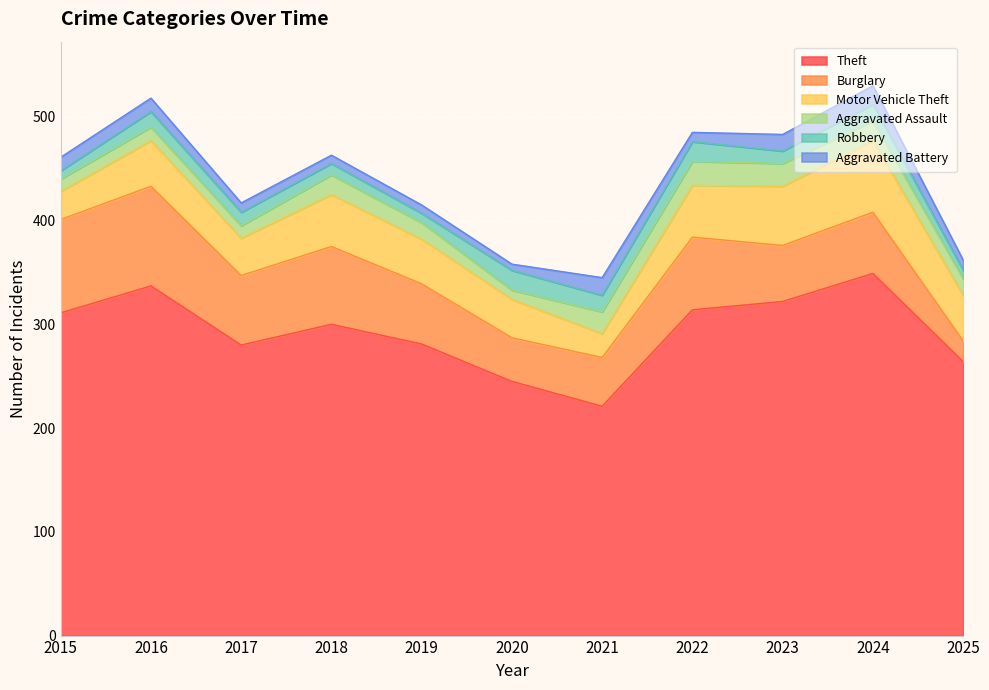

True or false: Aggravated Assault and Burglary intersect in this chart.

False